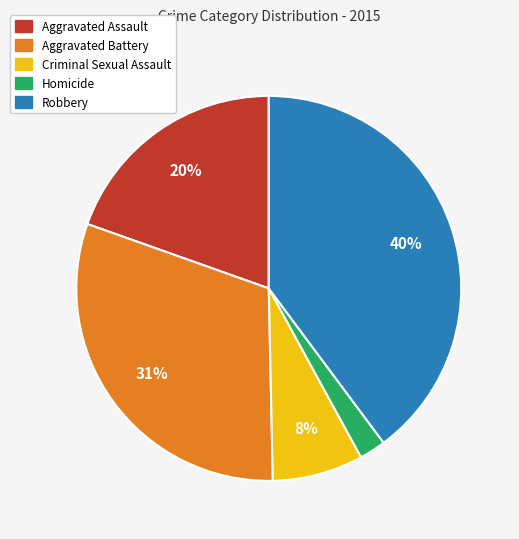

To the nearest percent, what is the difference between the largest and smallest slice percentages?

38%